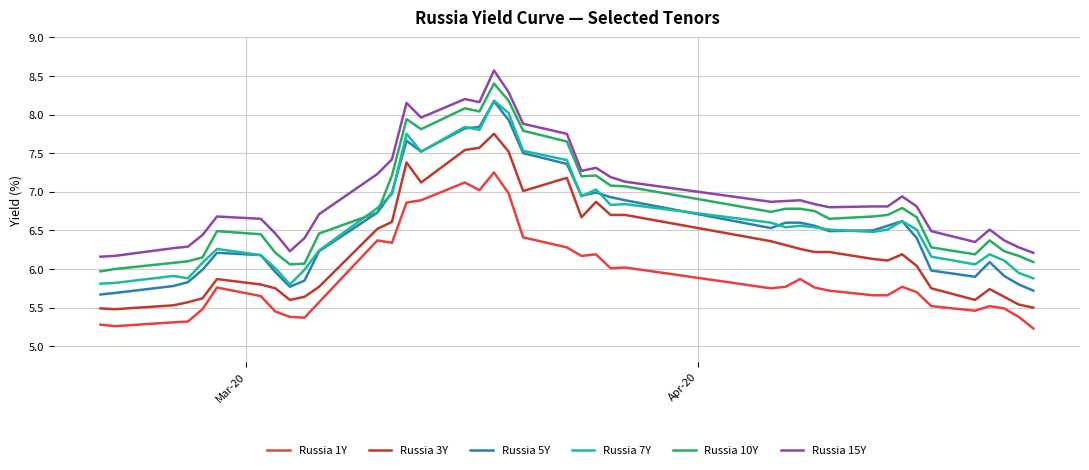

True or false: Russia 5Y and Russia 3Y cross at least once.

False